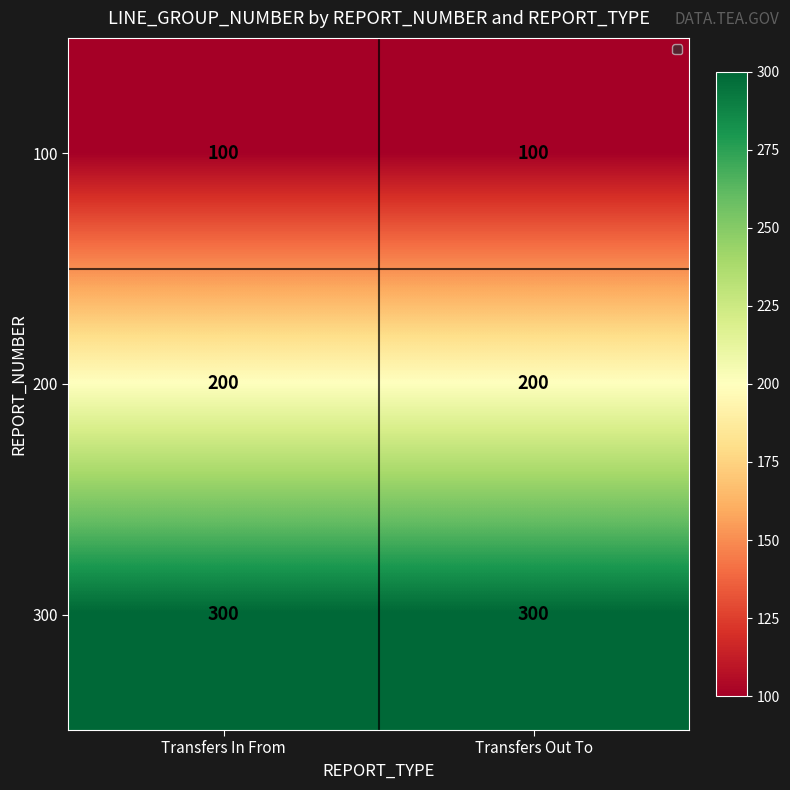

Reading left to right, what are all the values shown in this chart?

100: 100	100
200: 200	200
300: 300	300